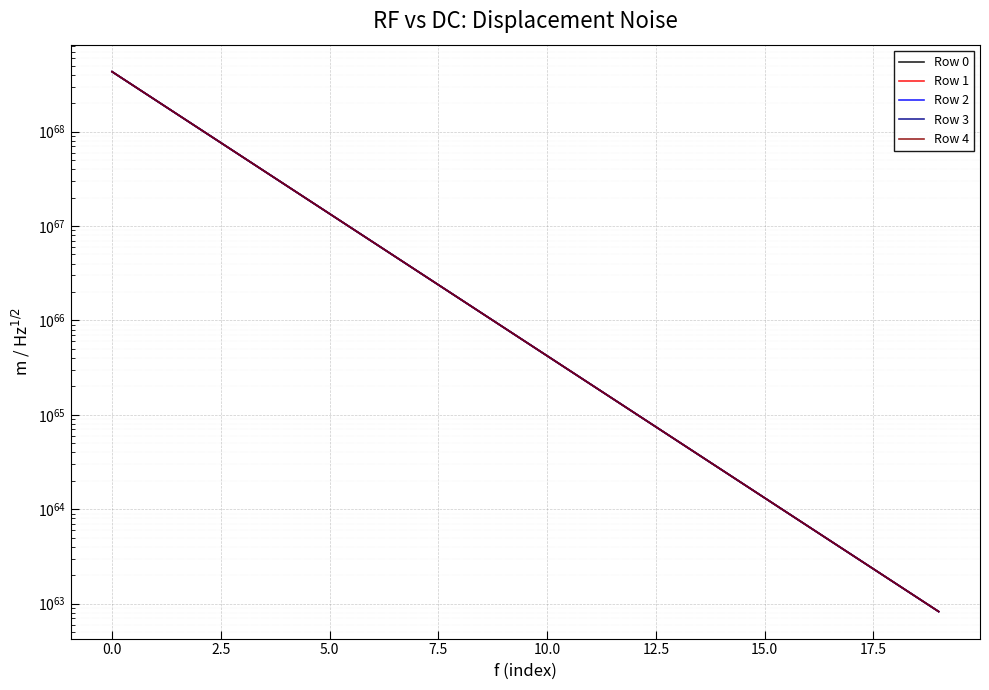

What is the difference between the highest and lowest values at 5.0?

52421436110493606384895059148883698288552412572373590184170618880